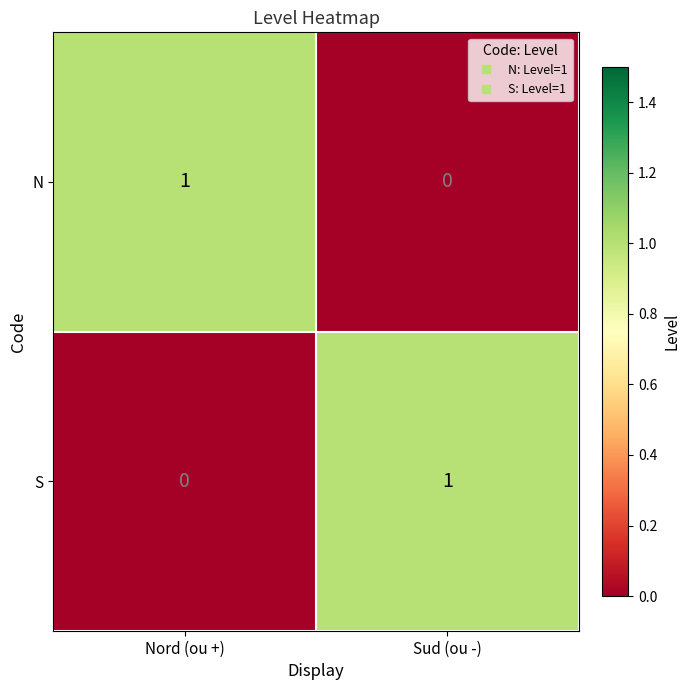

The value of S at Sud (ou -) is 1. True or false?

True